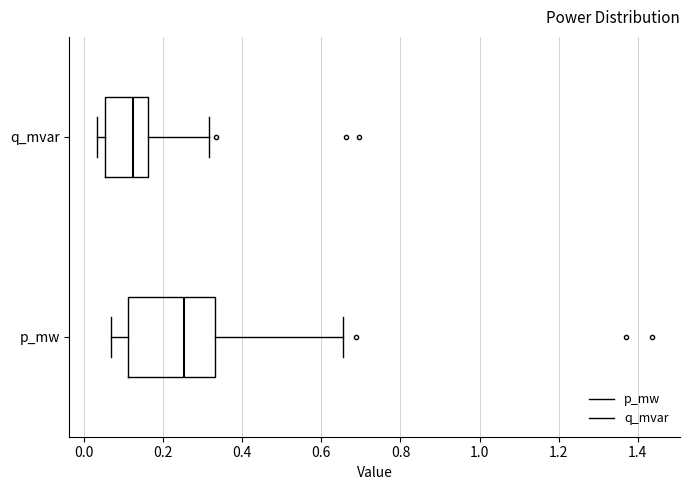

Which box's median line is the furthest to the left?

q_mvar